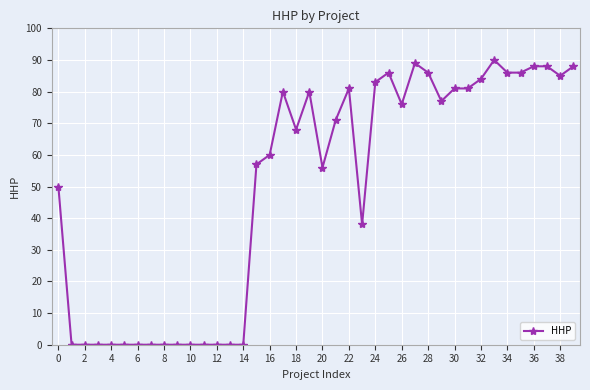

What is the sum of all values?

1995